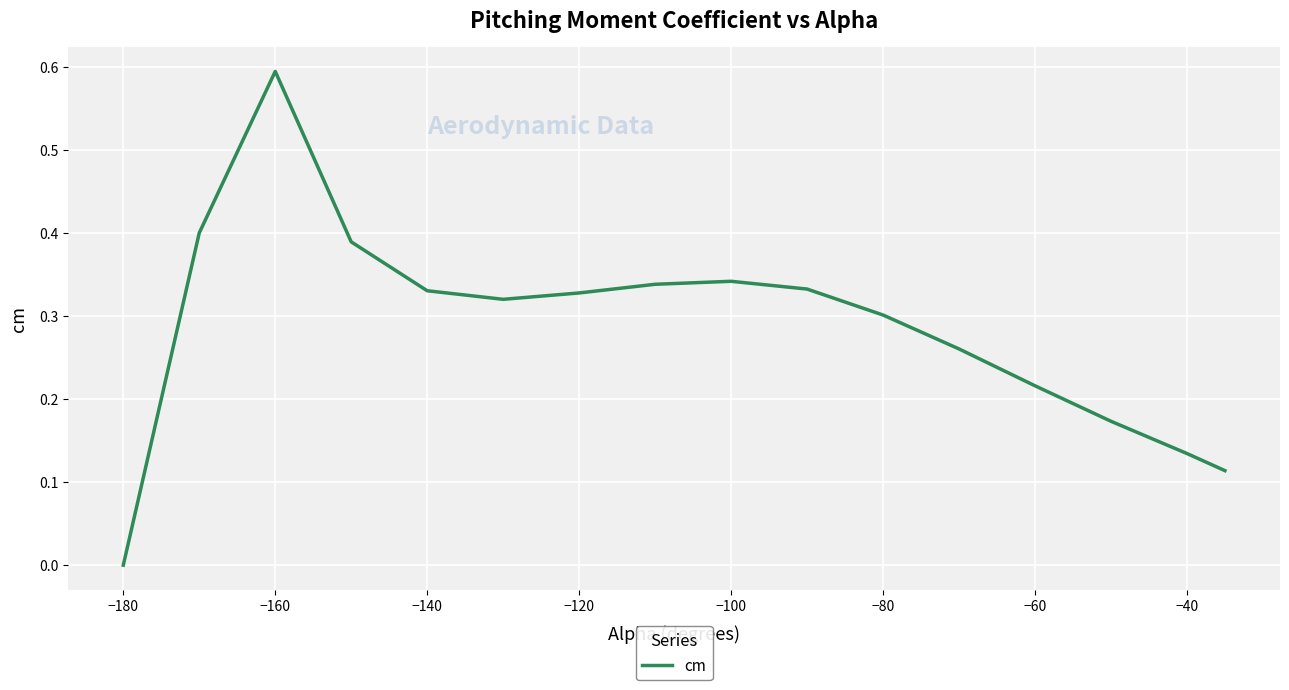

How many lines are shown in the chart?

1